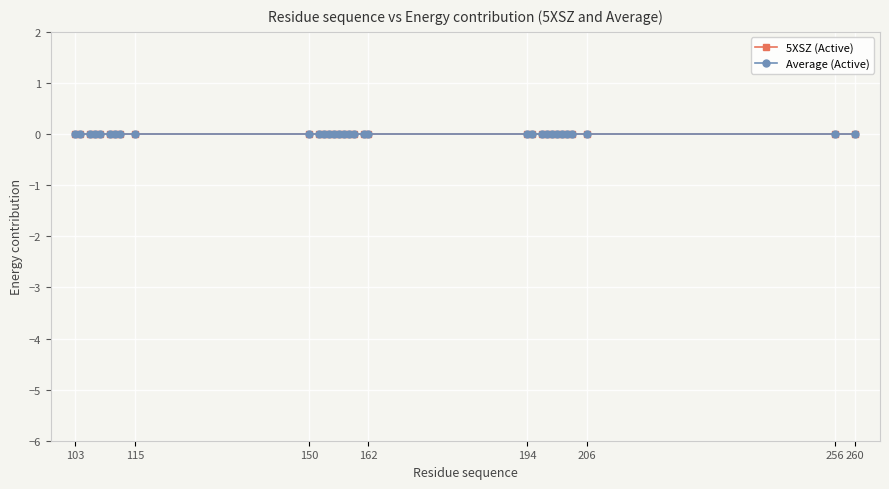

At 7, list the series in order from smallest to largest.

5XSZ (Active), Average (Active)